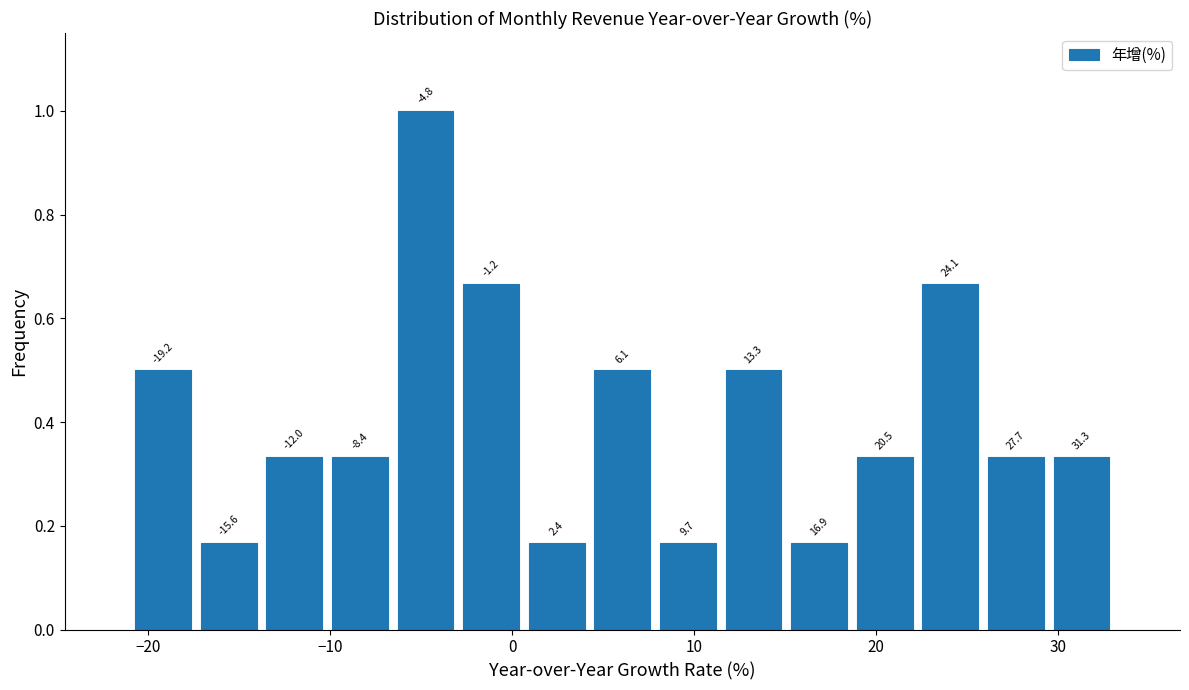

Around what value on the x-axis is the tallest bar? Give the approximate position of its centre, as read against the axis.

-5